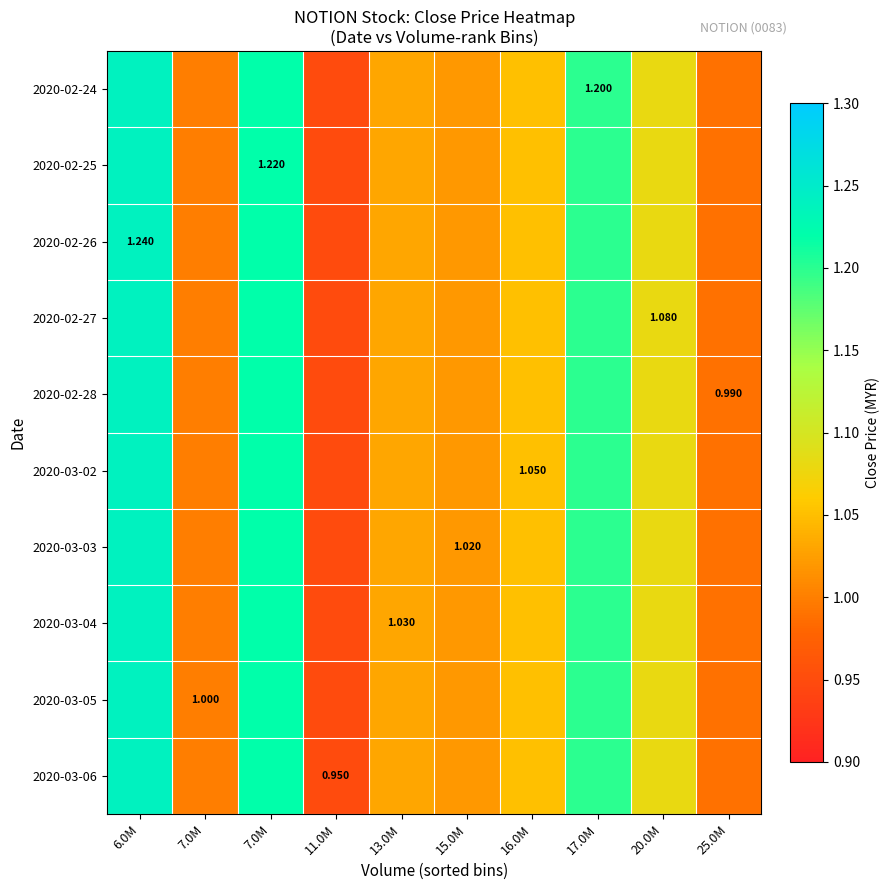

At which label does 2020-02-28 first exceed 1?

6.0M